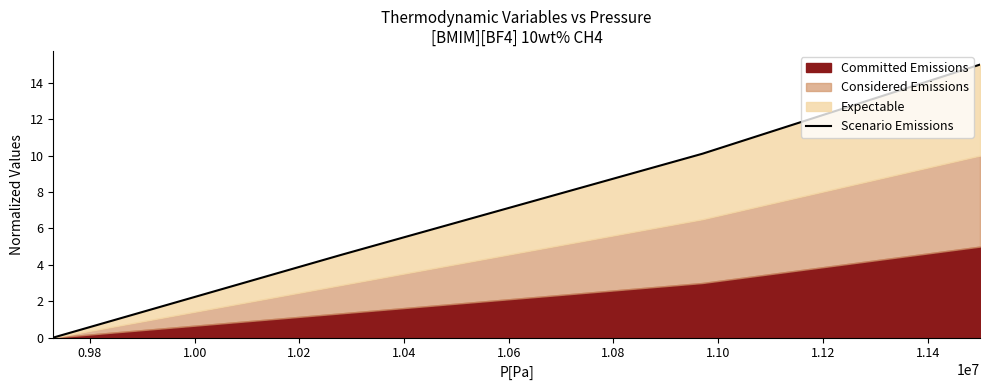

Reading right to left, list all the values displayed in this chart.

15.0	10.1	4.5	0.0